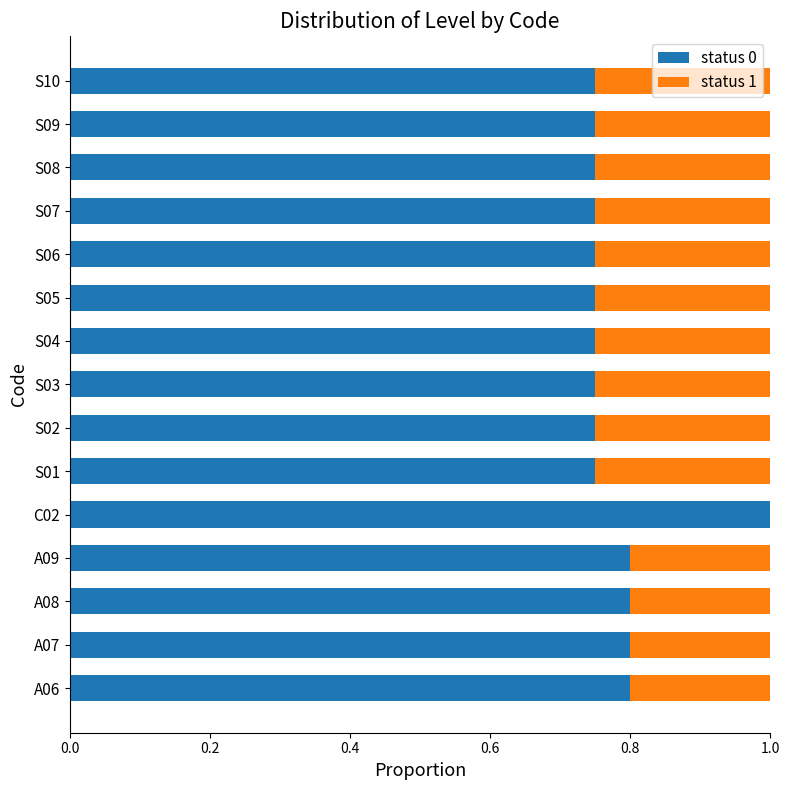

How many data points does each series have?

15